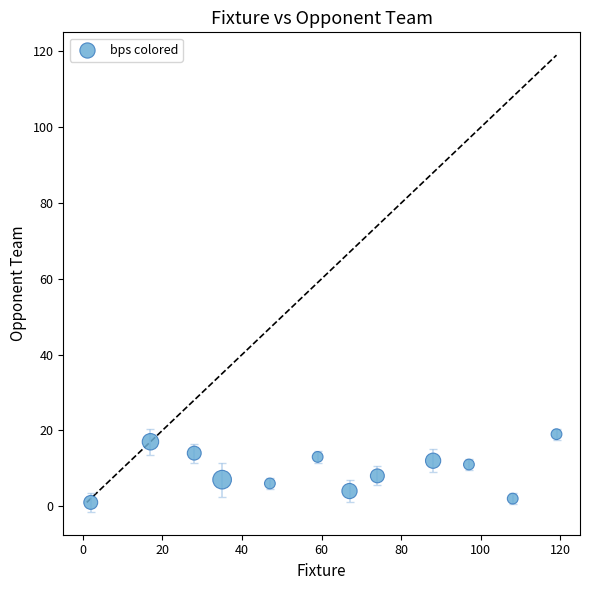

What is the average Y value?

10